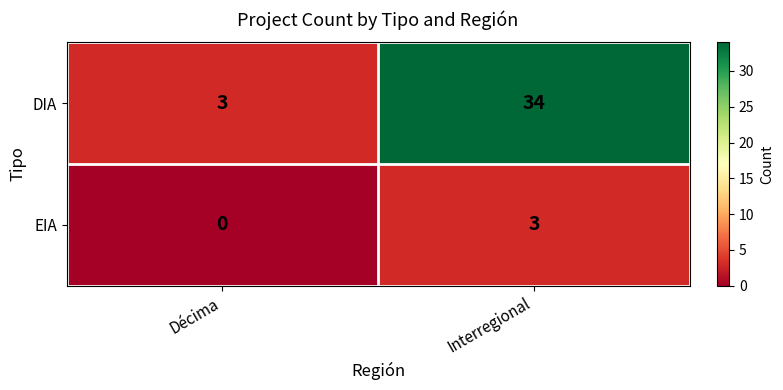

Reading left to right, what are all the values shown in this chart?

DIA: 3	34
EIA: 0	3